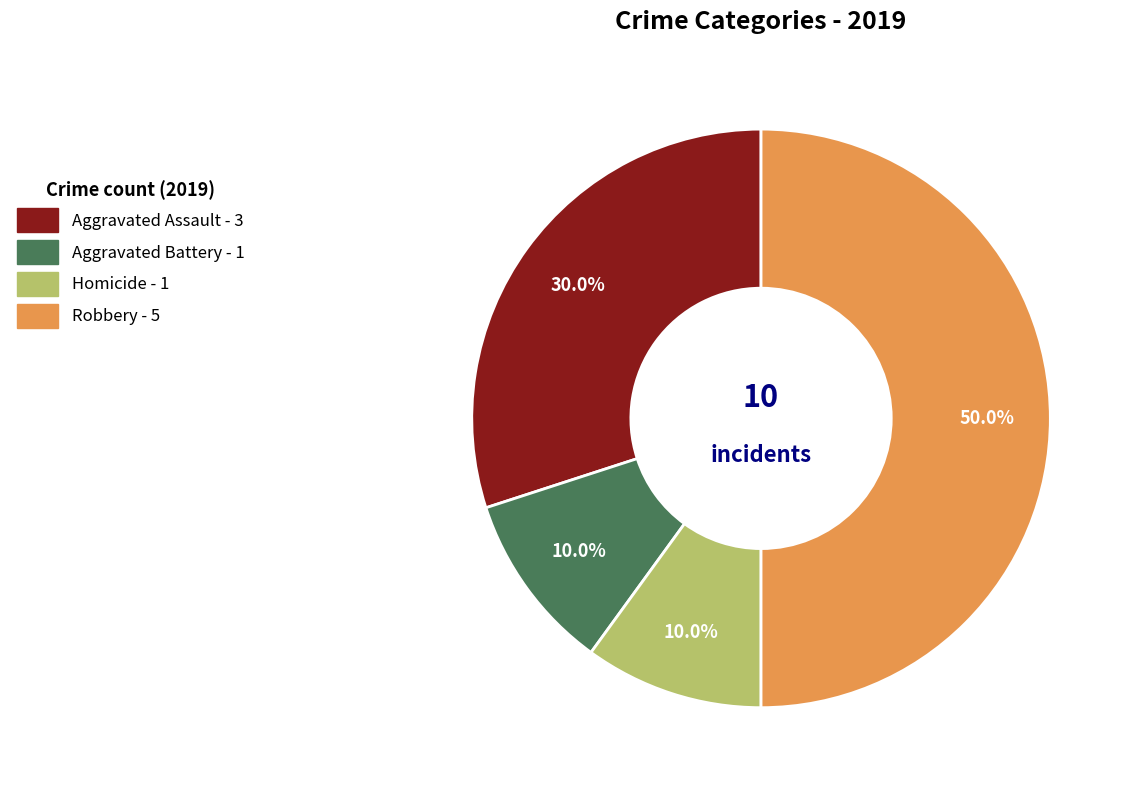

To the nearest percent, what percentage of the pie is Aggravated Battery?

10%